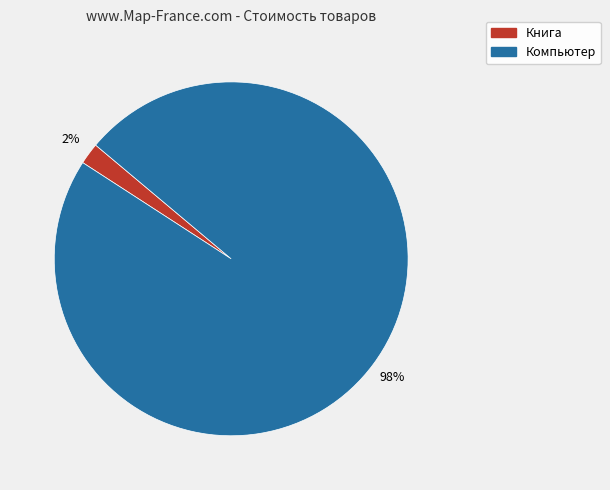

The Компьютер slice represents 92% of the pie. True or false?

False